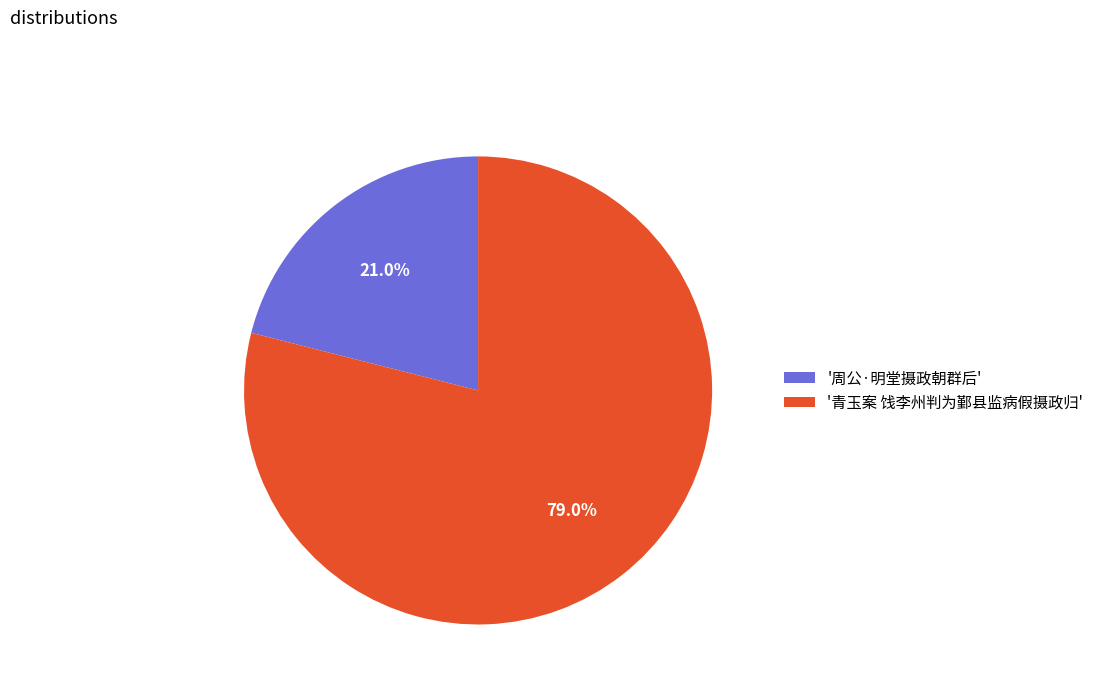

What is the largest slice in the pie chart?

'青玉案 饯李州判为鄞县监病假摄政归'